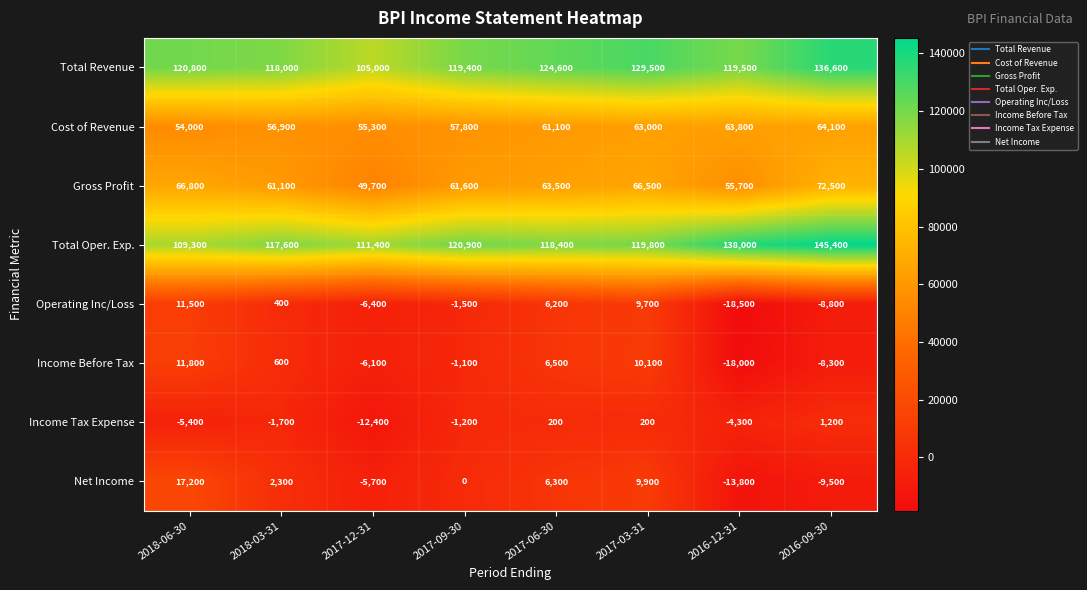

At how many categories does at least one series exceed 71279?

8